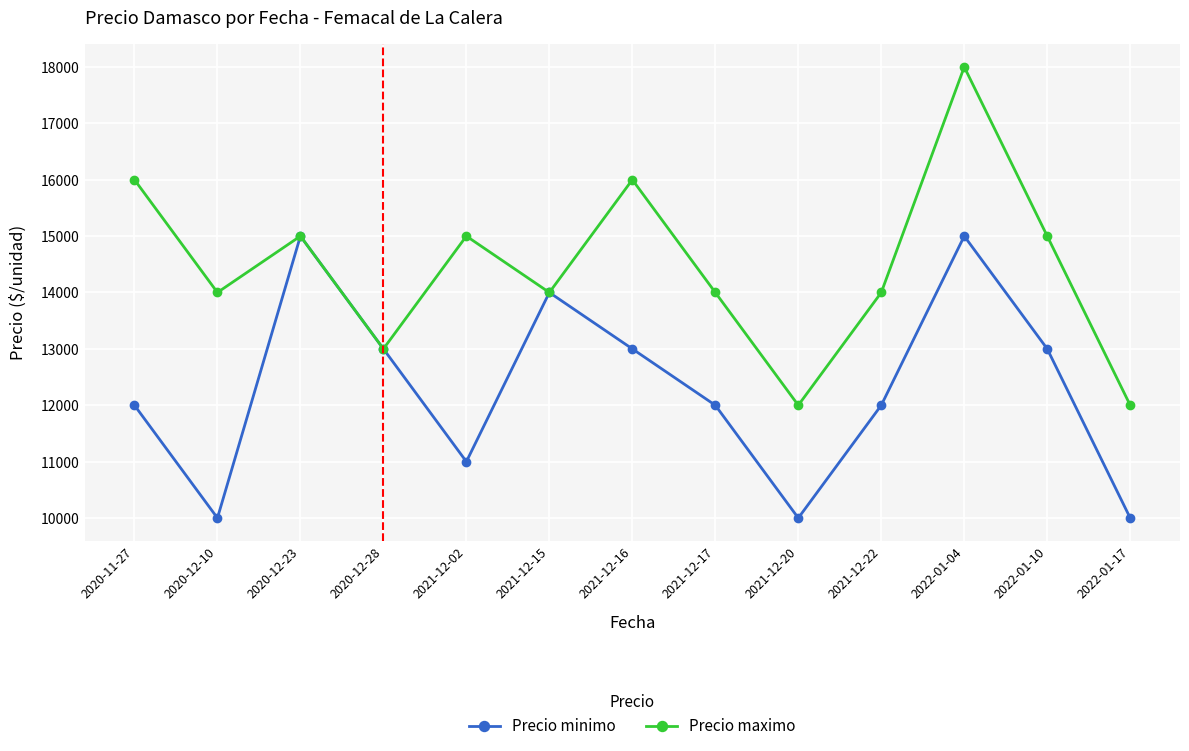

Reading left to right, transcribe all the data shown in this chart.

Precio minimo: 12000	10000	15000	13000	11000	14000	13000	12000	10000	12000	15000	13000	10000
Precio maximo: 16000	14000	15000	13000	15000	14000	16000	14000	12000	14000	18000	15000	12000